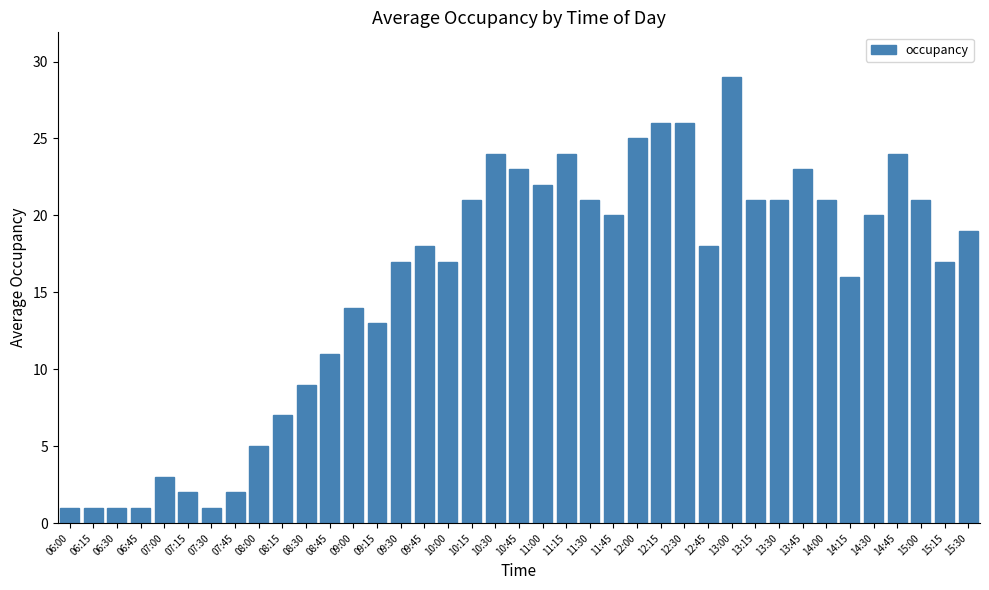

What is the value of the 9th bar from the left?

5